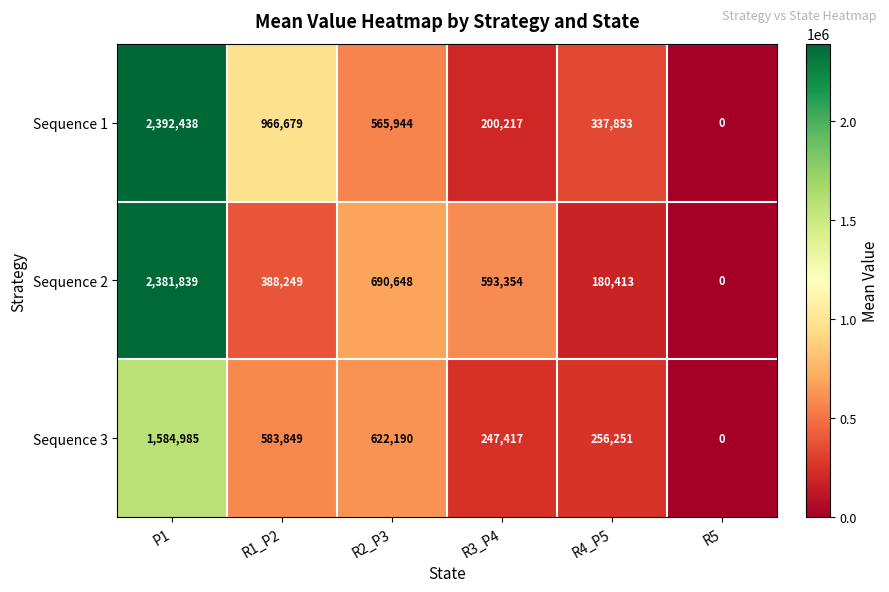

Reading left to right, extract all data points from this chart.

Sequence 1: 2392438	966679	565944	200217	337853	0
Sequence 2: 2381839	388249	690648	593354	180413	0
Sequence 3: 1584985	583849	622190	247417	256251	0